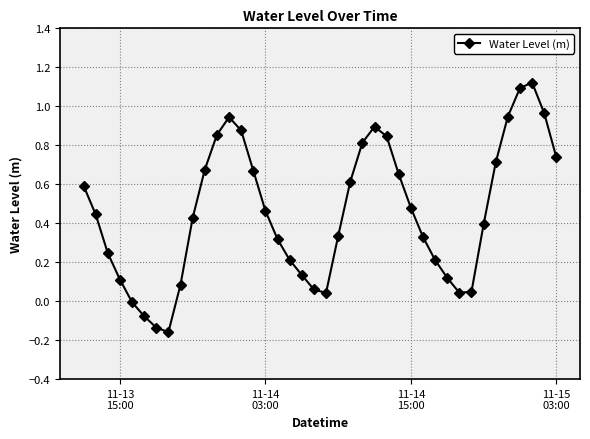

How many distinct data groups are displayed?

1